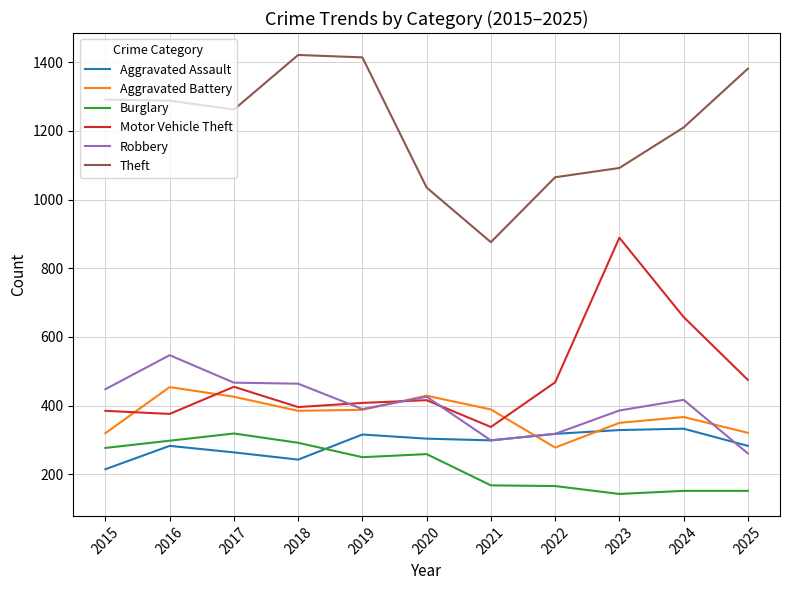

At which label does Burglary reach its peak?

2017